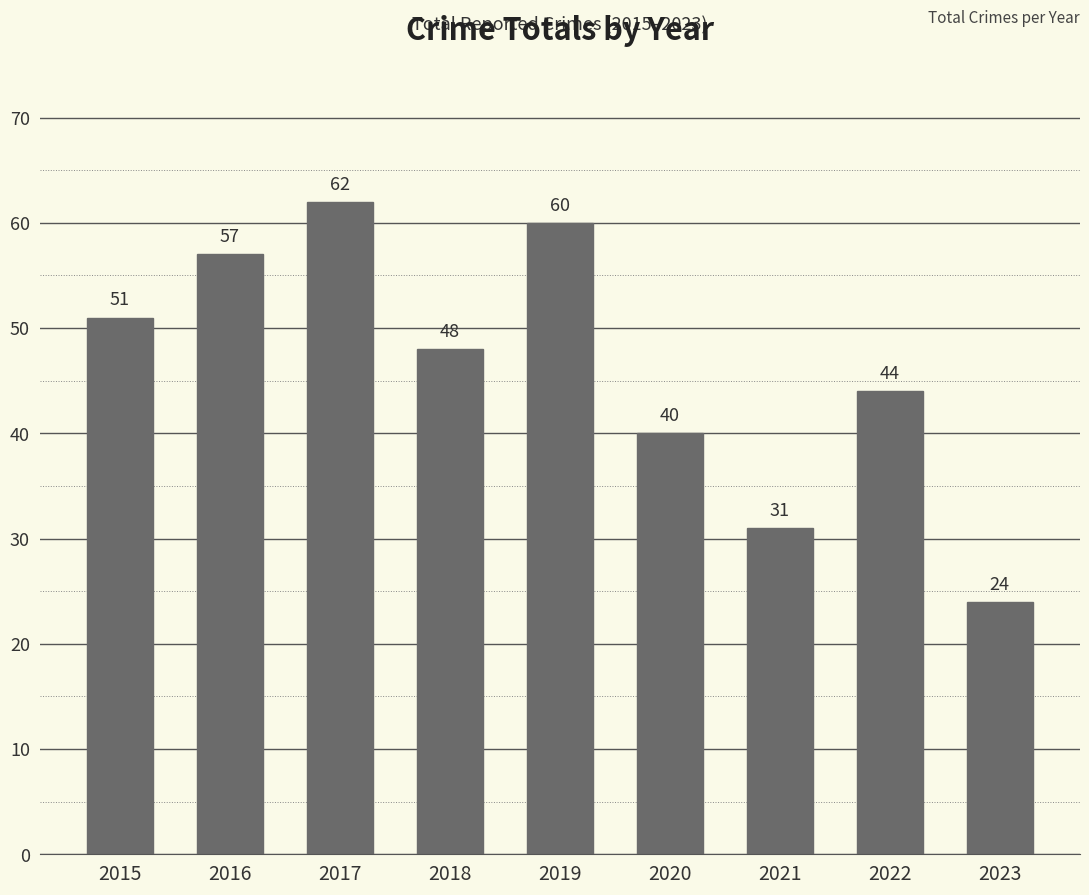

Which category has the highest value across all series?

2017